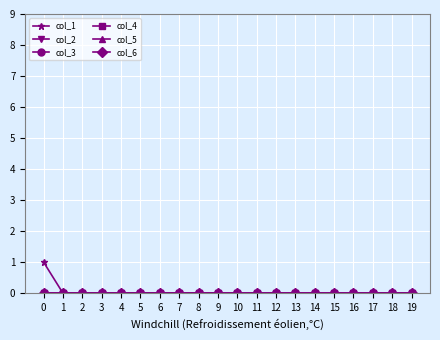

Count the number of categories in the chart.

20